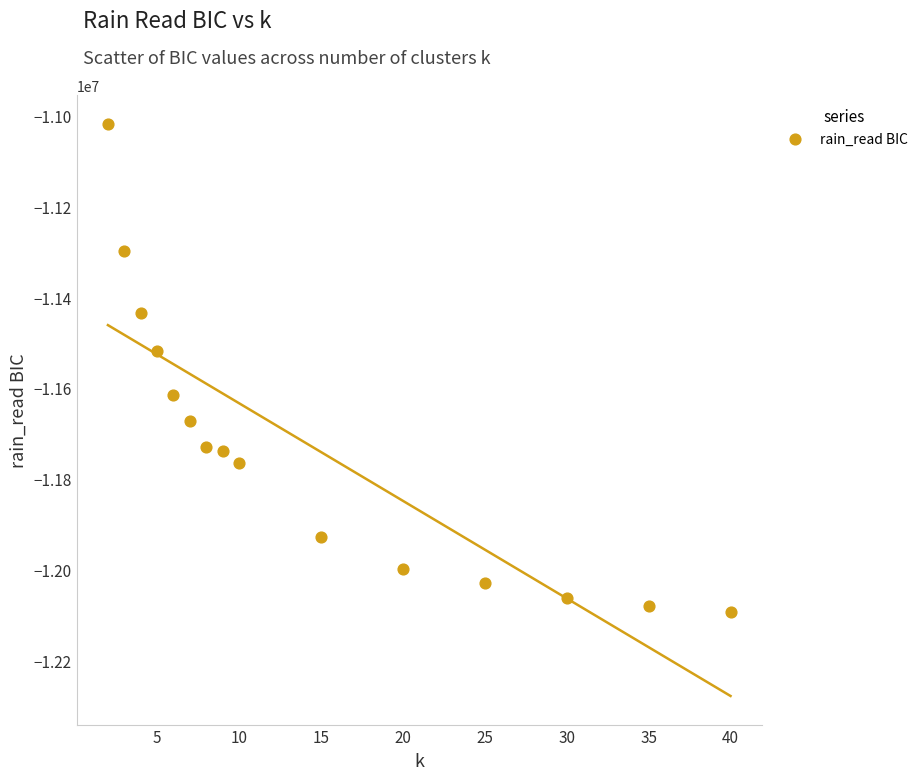

What is the range of X values (max minus min)?

38.0